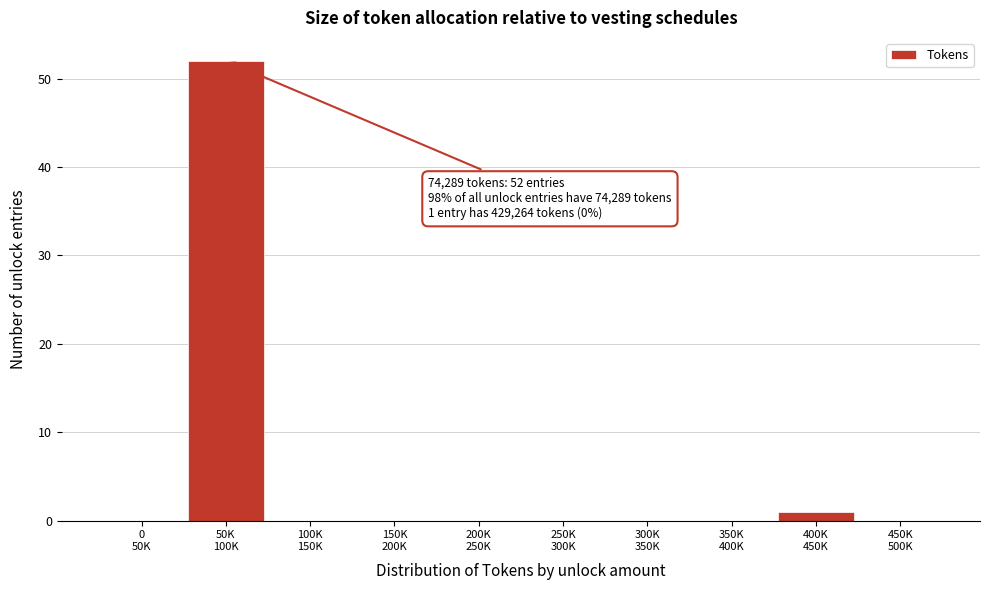

What is the maximum value shown in the chart?

52